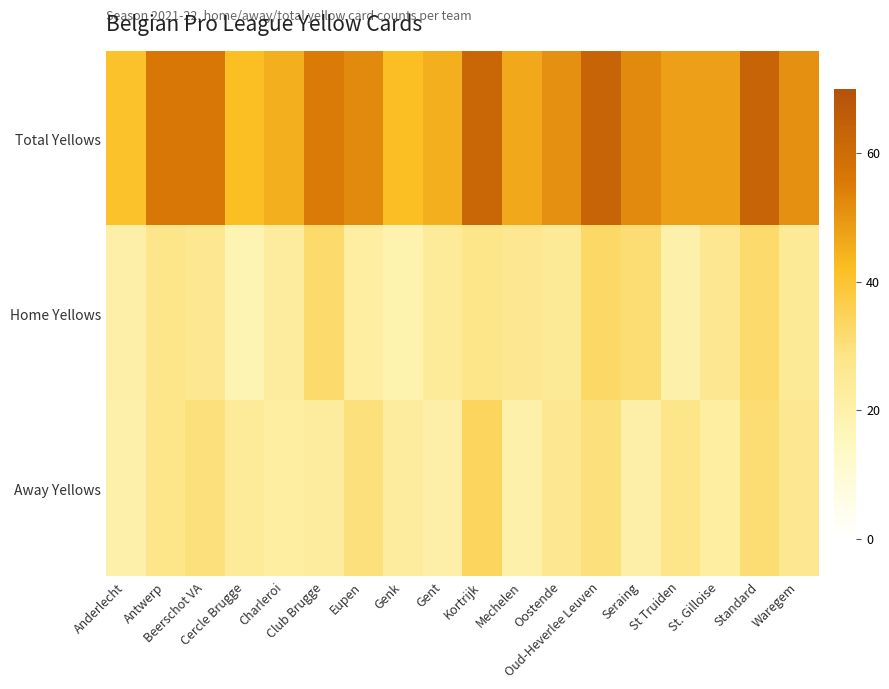

What is the total value across all series at Charleroi?

90